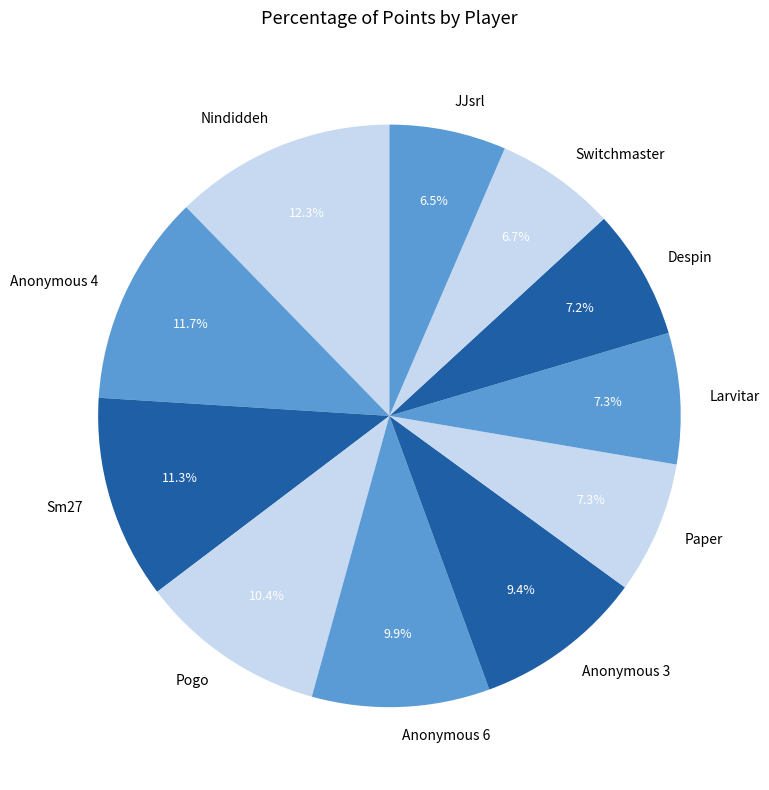

The Anonymous 6 slice represents 1% of the pie. True or false?

False